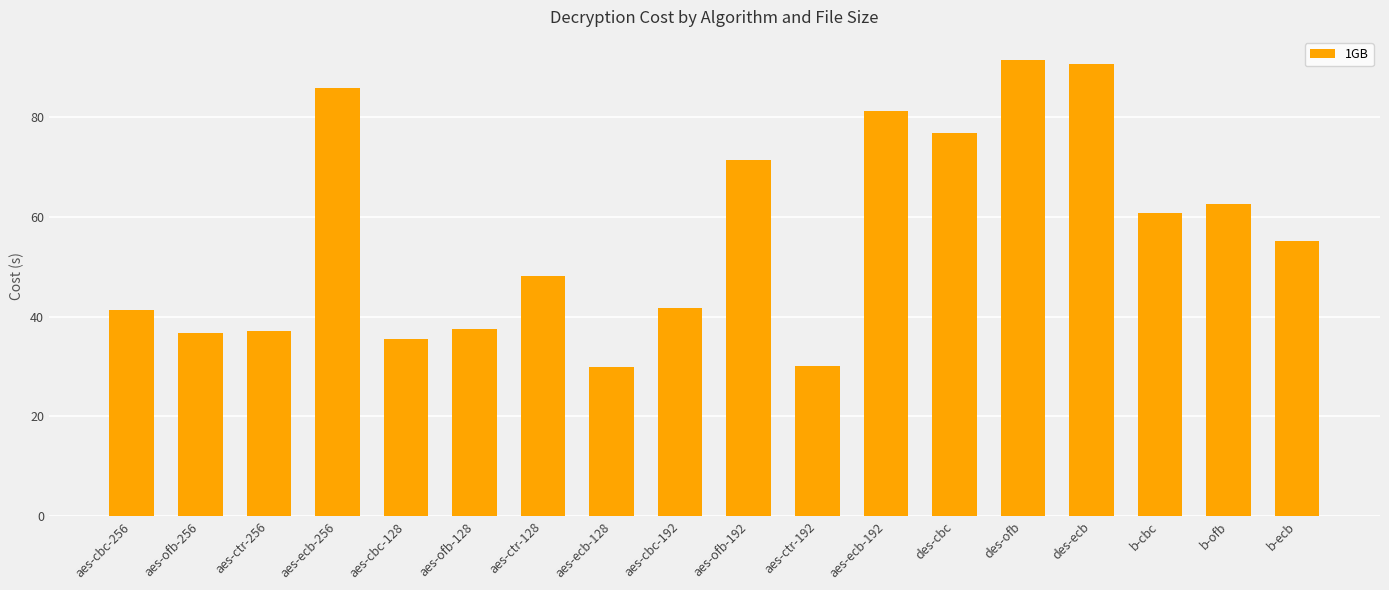

How many data points are less than 55?

9